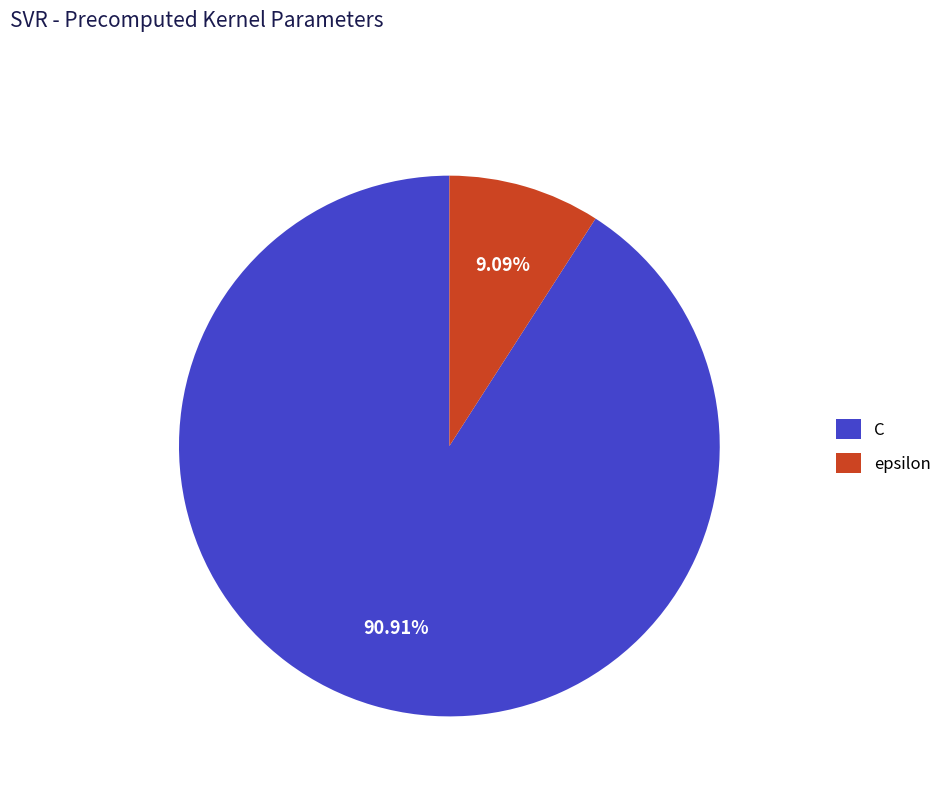

Count the number of slices in the pie.

2